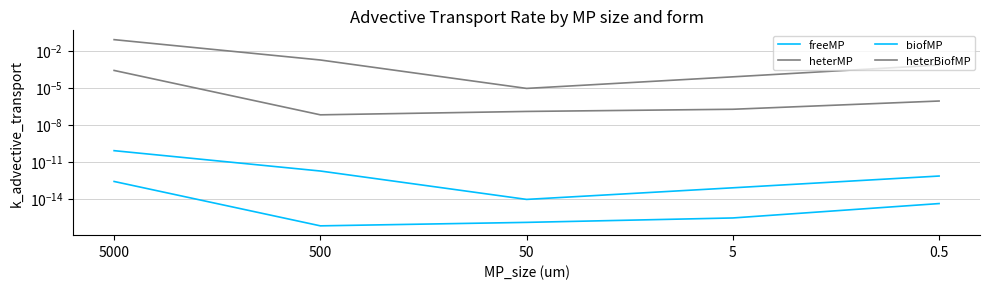

Where is the first local minimum for freeMP?

500